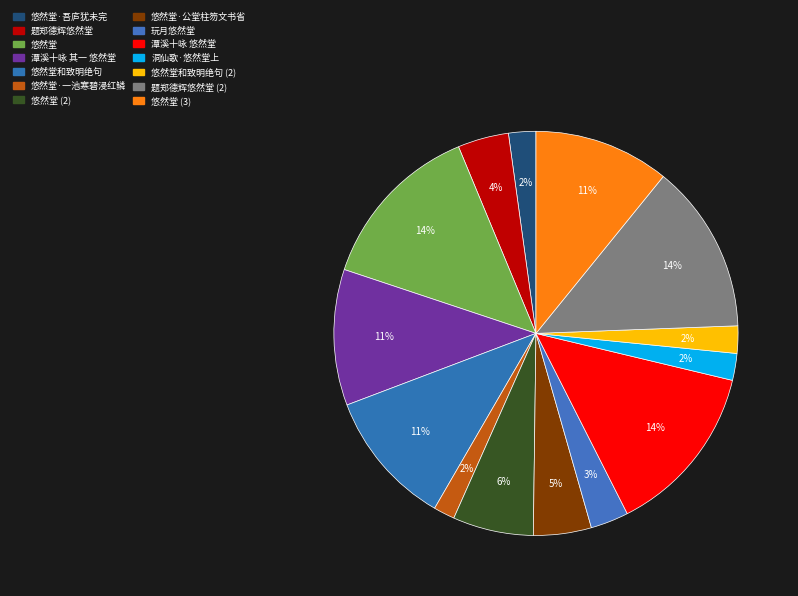

Count the number of slices in the pie.

14